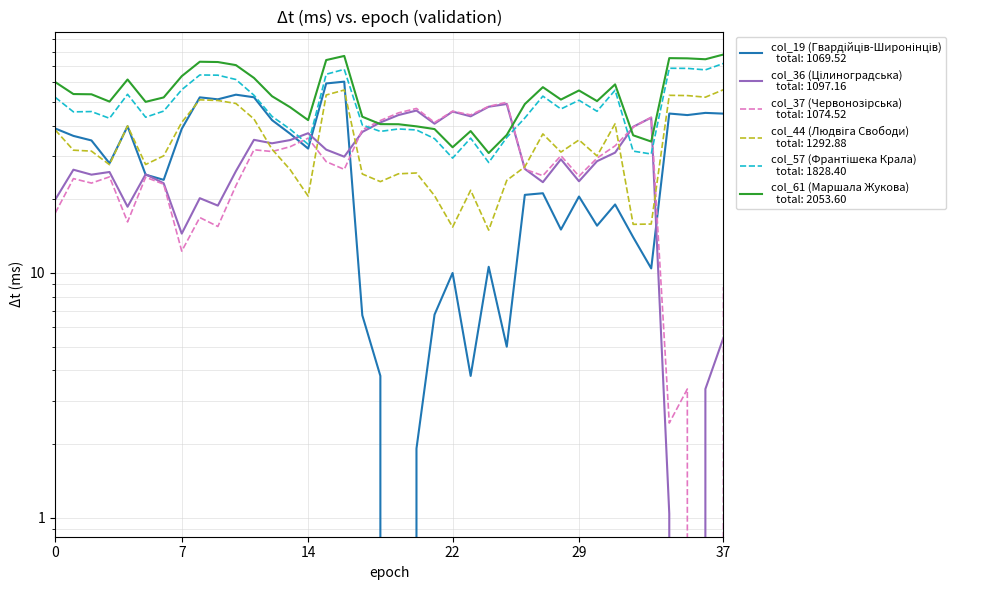

What is the difference between the maximum and minimum values in the col_37 (Червонозірська вул., 5 distances) series?

49.8